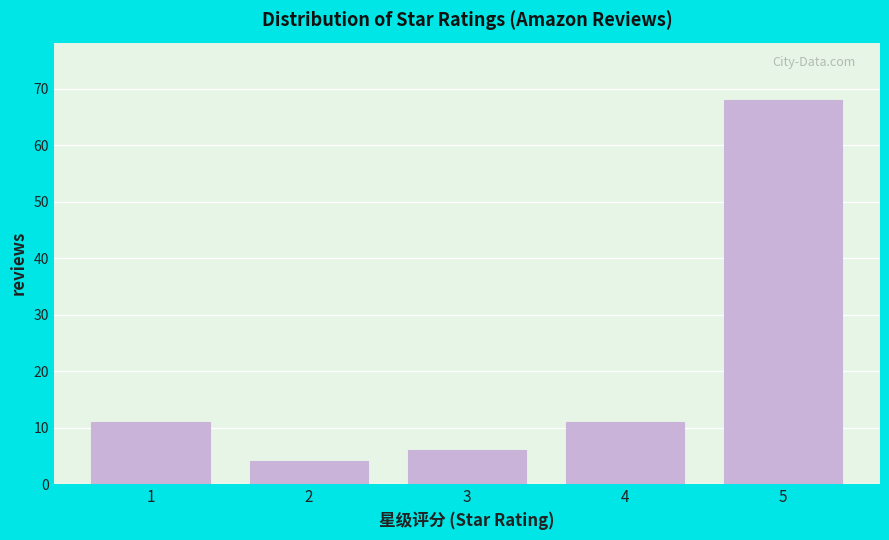

Reading left to right, list all the values displayed in this chart.

1=11	2=4	3=6	4=11	5=68